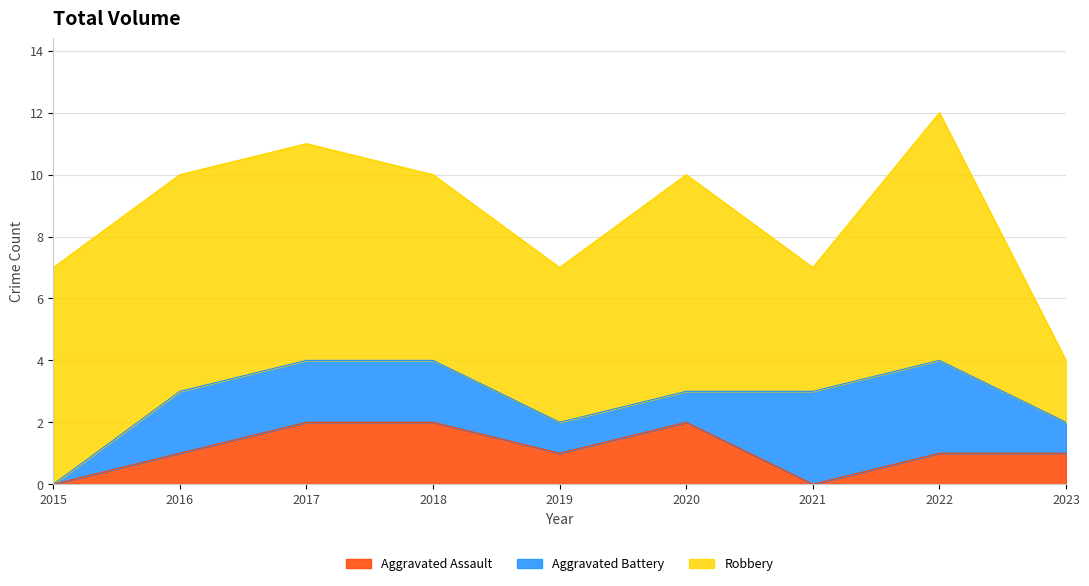

Reading left to right, extract all data points from this chart.

Aggravated Assault: 2015=0	2016=1	2017=2	2018=2	2019=1	2020=2	2021=0	2022=1	2023=1
Aggravated Battery: 2015=0	2016=2	2017=2	2018=2	2019=1	2020=1	2021=3	2022=3	2023=1
Robbery: 2015=7	2016=7	2017=7	2018=6	2019=5	2020=7	2021=4	2022=8	2023=2